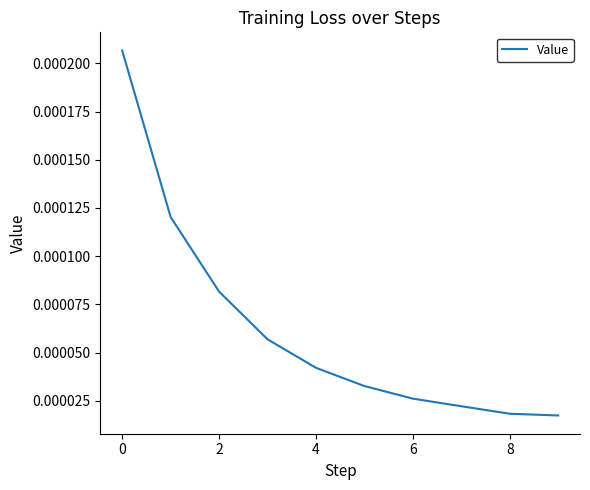

Does the chart display data point markers on the line(s)?

No